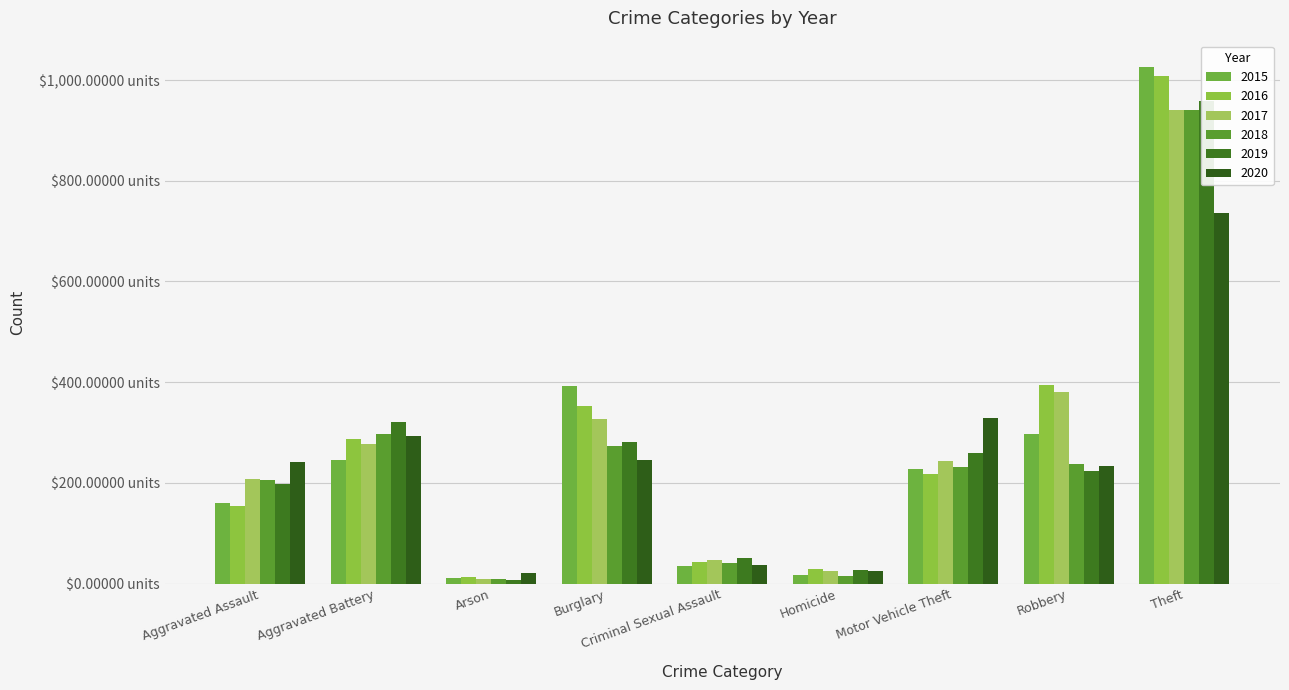

How many data points in 2016 are above 218?

4